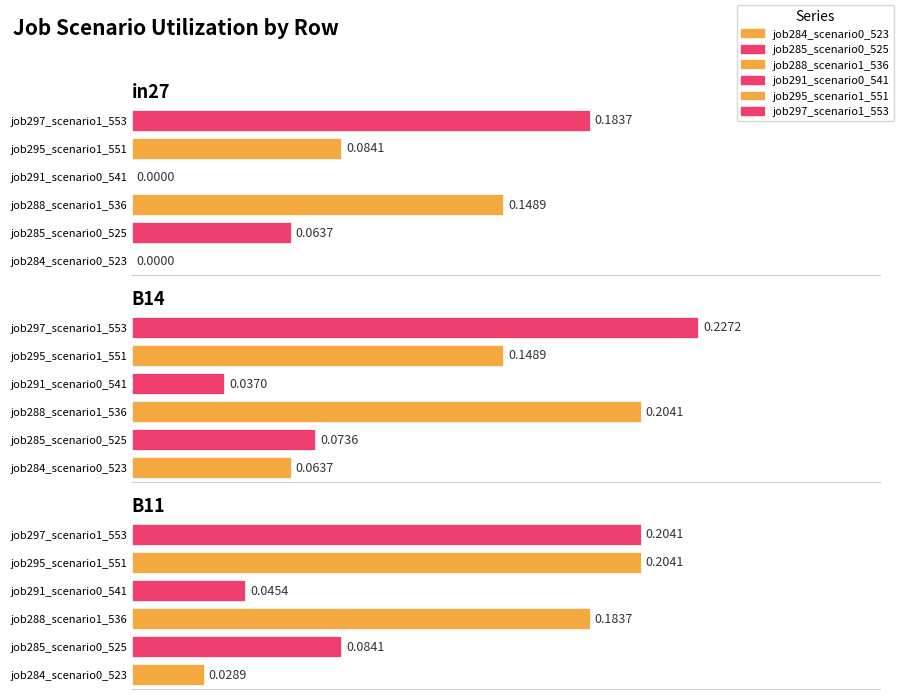

At which category is the sum across all series the highest?

B14